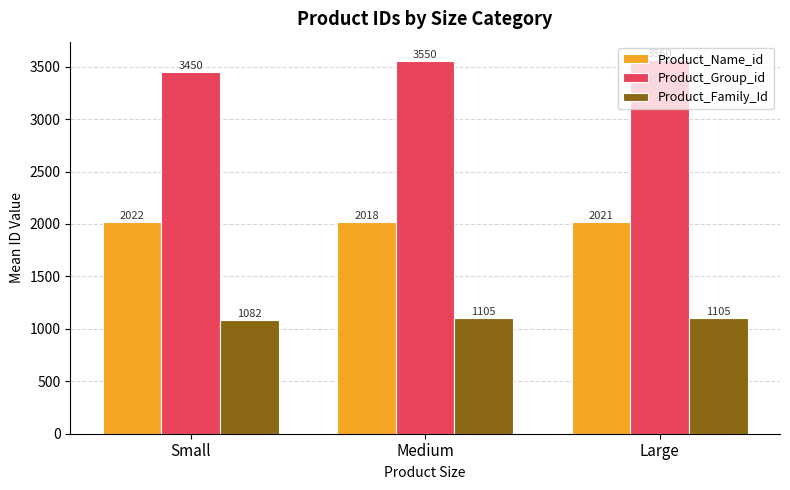

How many data points in Product_Name_id are above 2020?

2